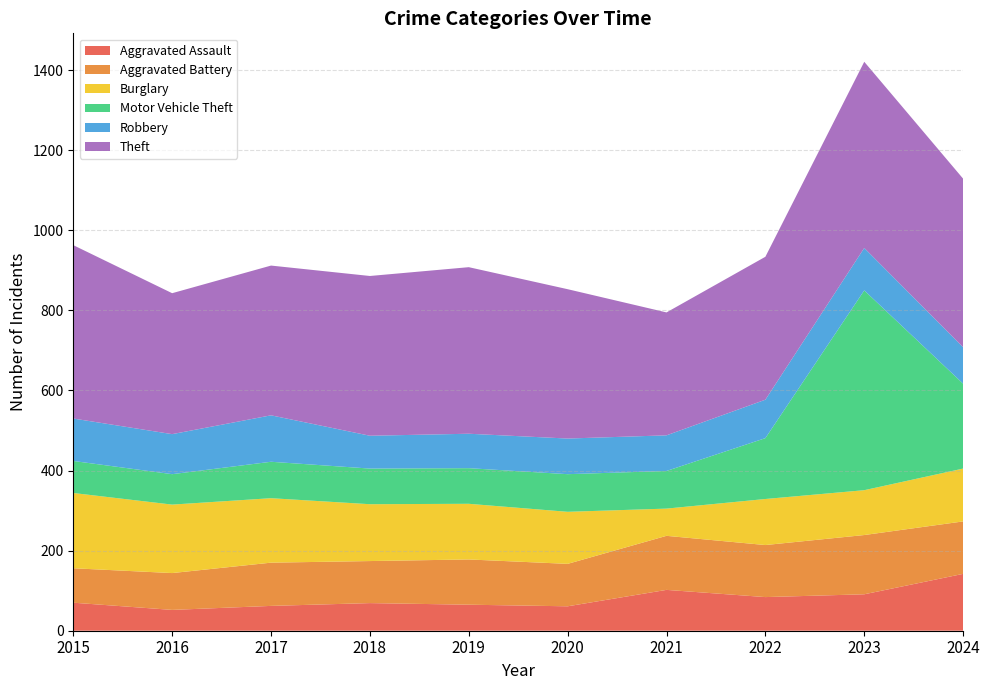

Reading left to right, extract all data points from this chart.

Aggravated Assault: 70	52	62	69	65	61	102	84	91	142
Aggravated Battery: 86	92	108	105	113	106	135	130	148	131
Burglary: 188	171	161	142	139	130	68	115	112	132
Motor Vehicle Theft: 80	76	91	89	89	94	94	152	499	212
Robbery: 106	100	116	82	86	89	89	96	106	91
Theft: 433	352	374	399	416	373	307	357	465	421